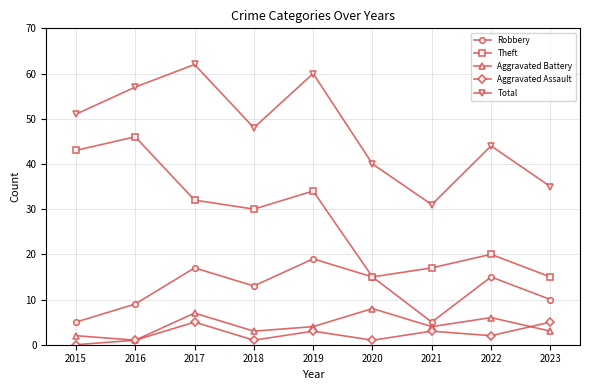

How many interior local valleys does the Aggravated Assault series have?

3